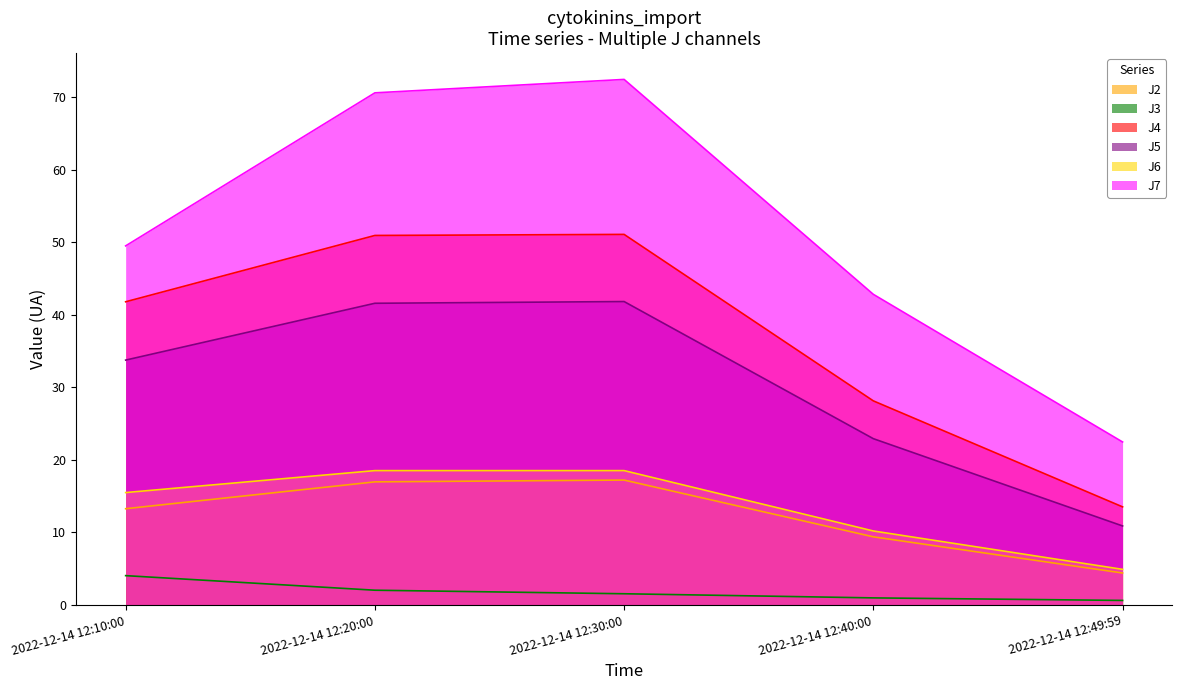

Which series has the widest spread of values?

J7